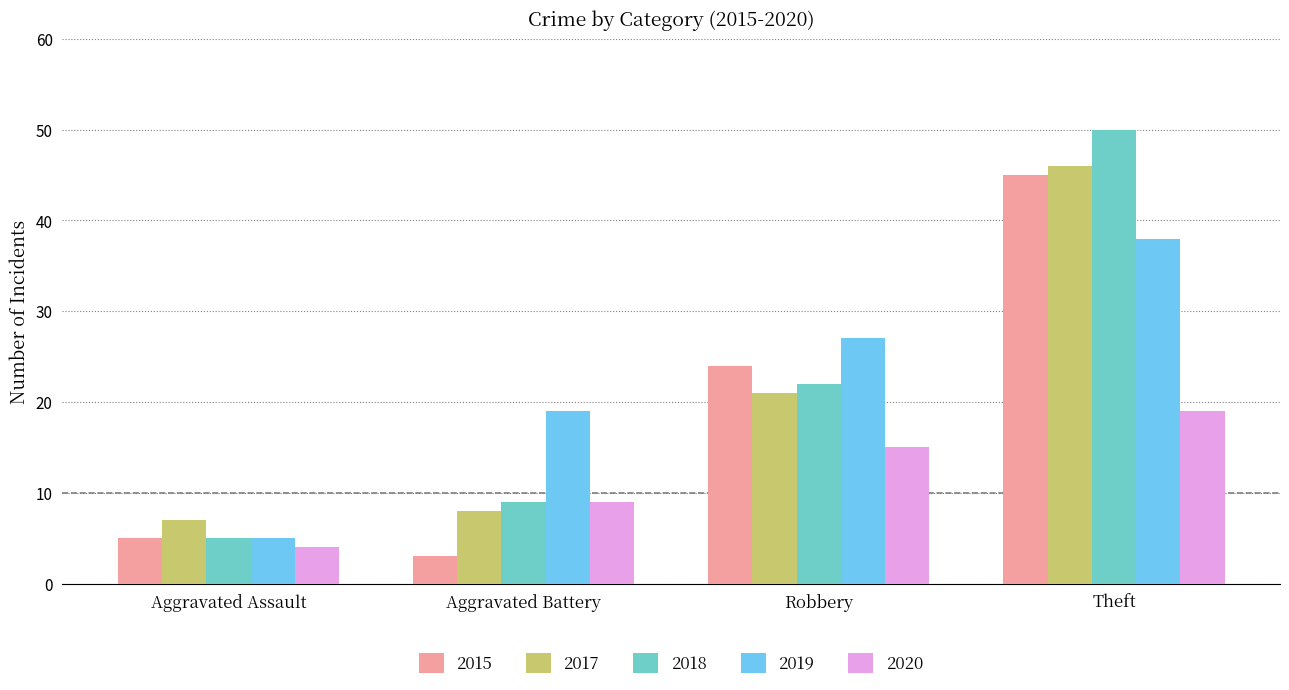

What is the difference between the maximum and minimum values in the 2017 series?

39